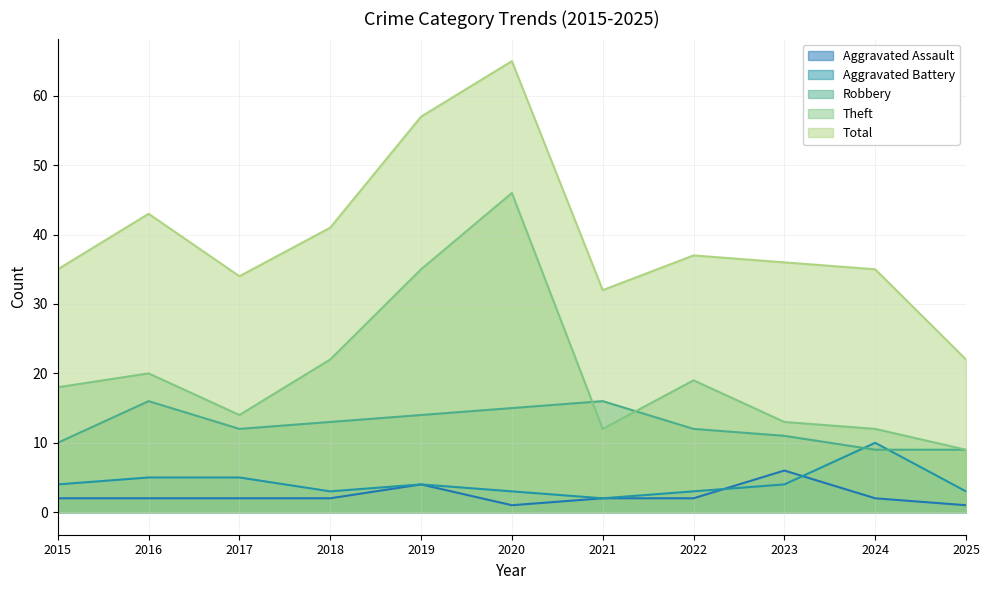

In Aggravated Battery, how many points are higher than both neighbors (excluding endpoints)?

2